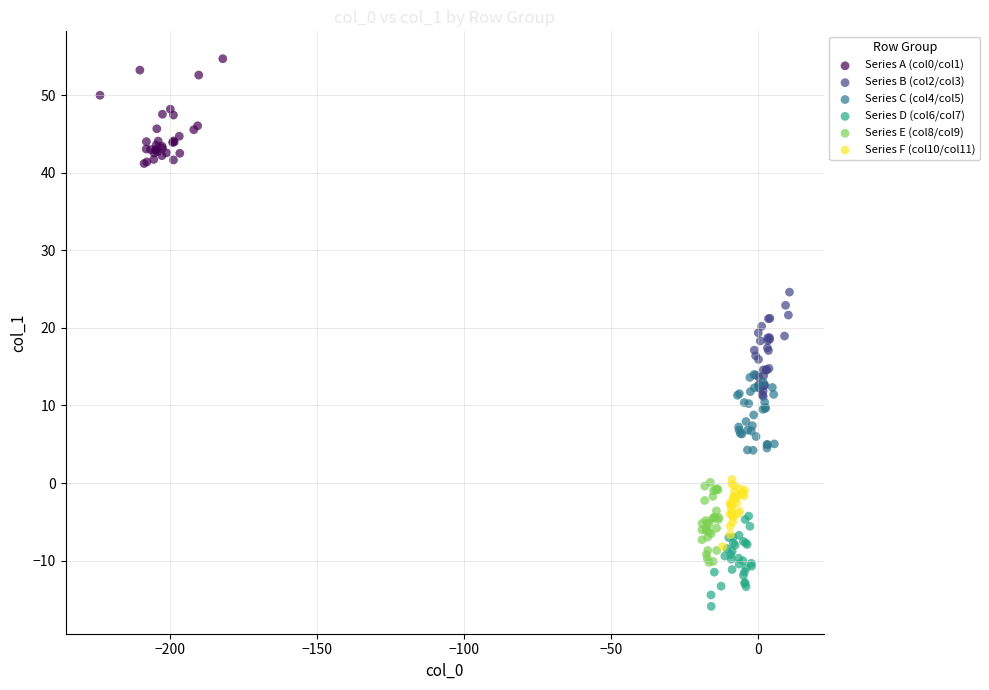

Which series reaches the minimum Y coordinate?

Series D (col6/col7)